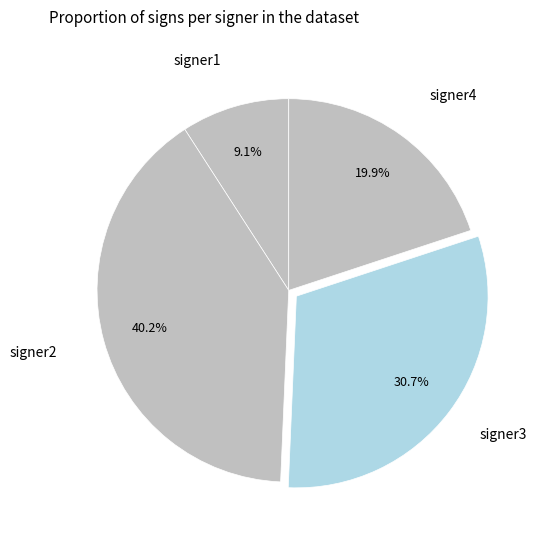

What is the largest slice in the pie chart?

signer2